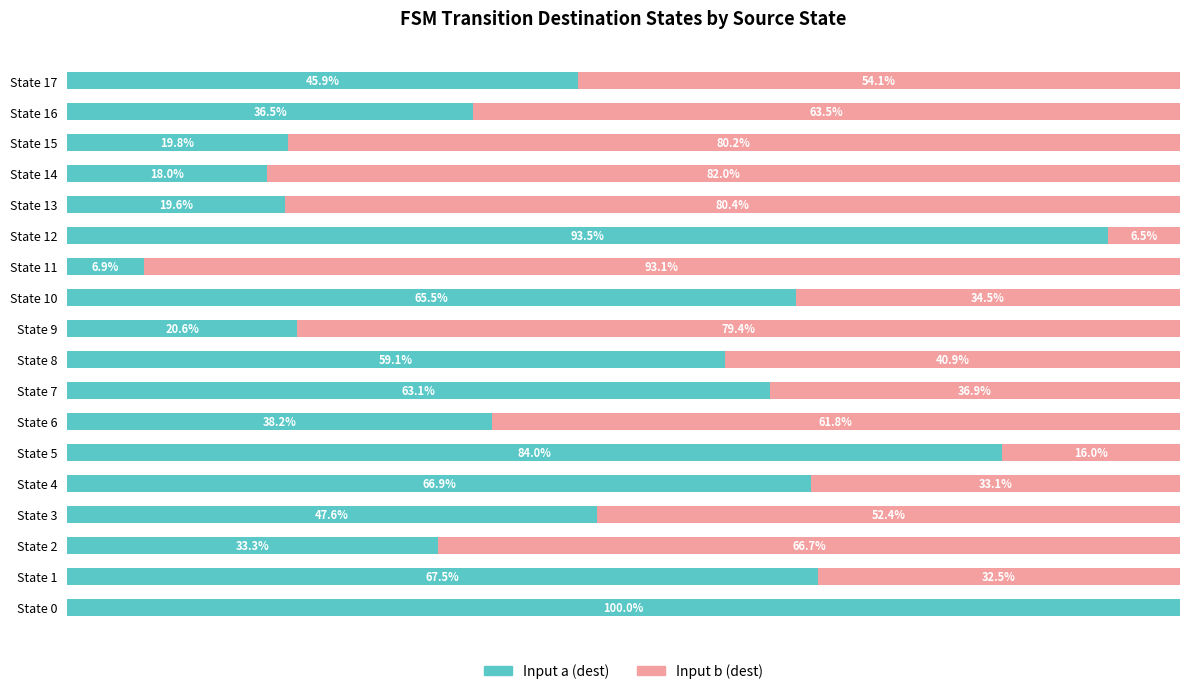

Where is Input a (dest) nearest to the value 53?

State 3